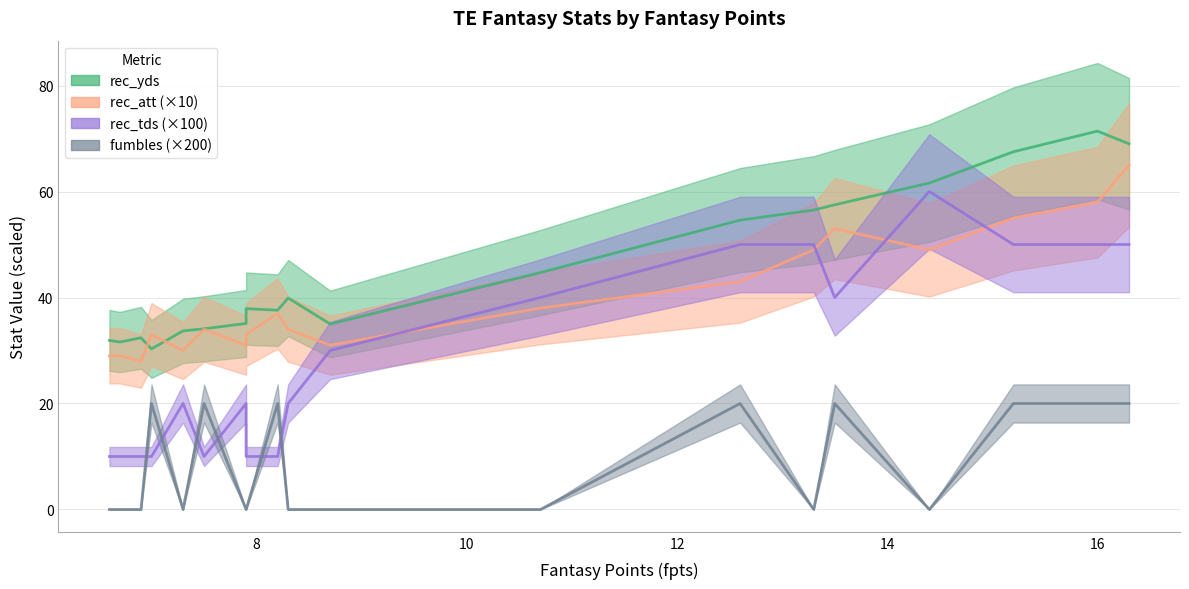

What are all the series names shown in the legend?

rec_yds, rec_att, rec_tds, fumbles